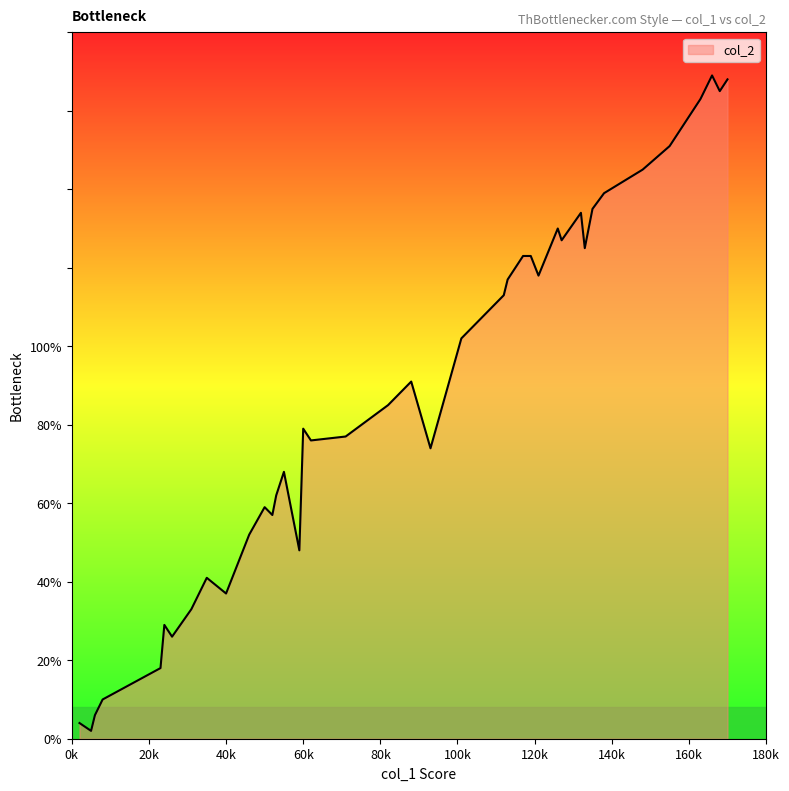

What is the maximum value shown in the chart?

169